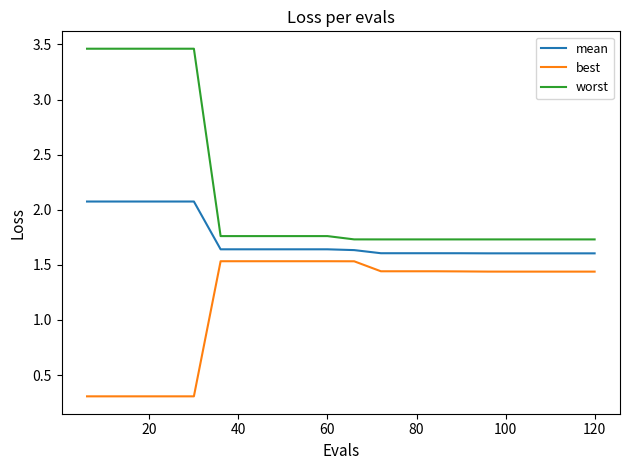

What is the highest value of the best series?

1.5